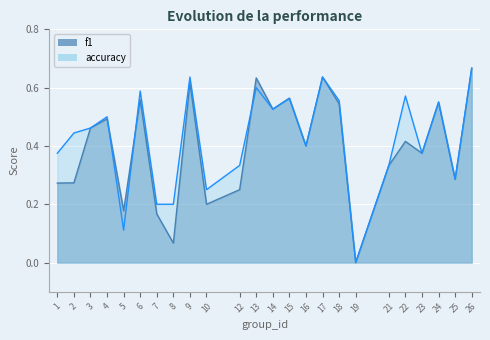

Rank the series at 22 from highest to lowest value.

accuracy, f1